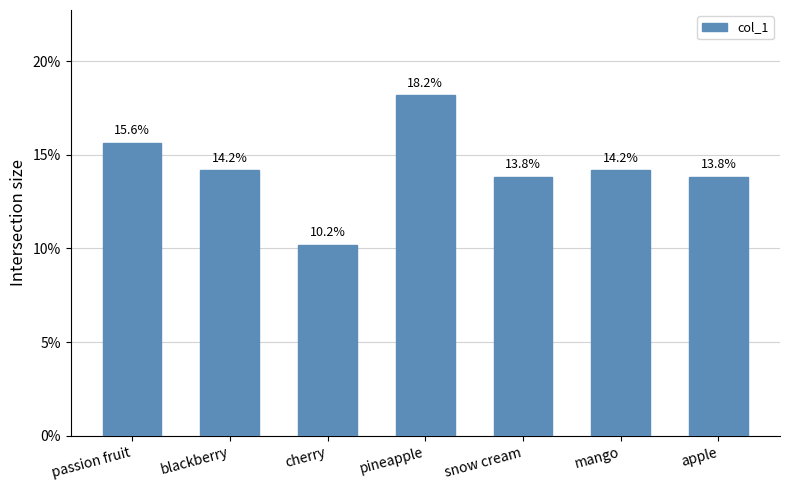

What position from the left is passion fruit?

1